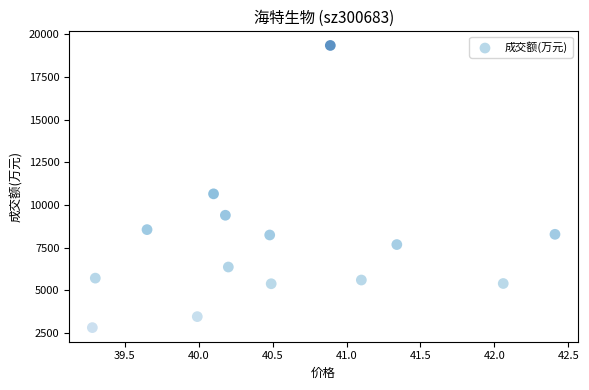

What is the range of Y values (max minus min)?

16536